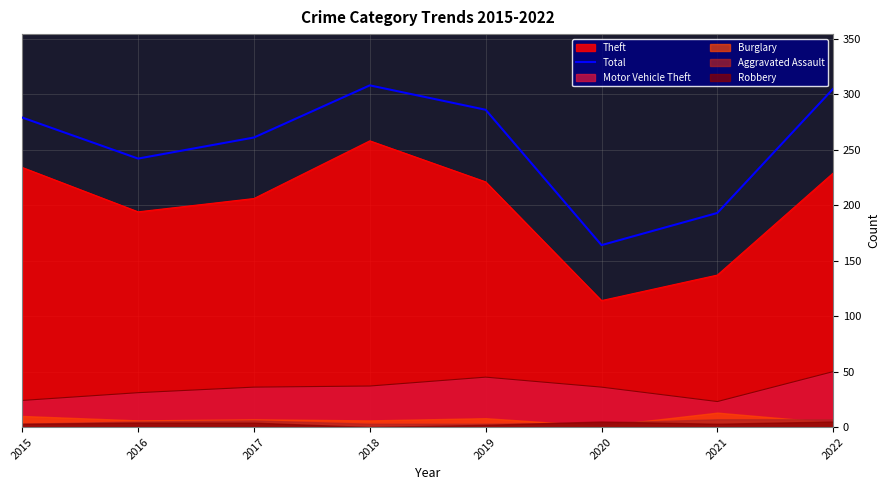

How many lines are shown in the chart?

1